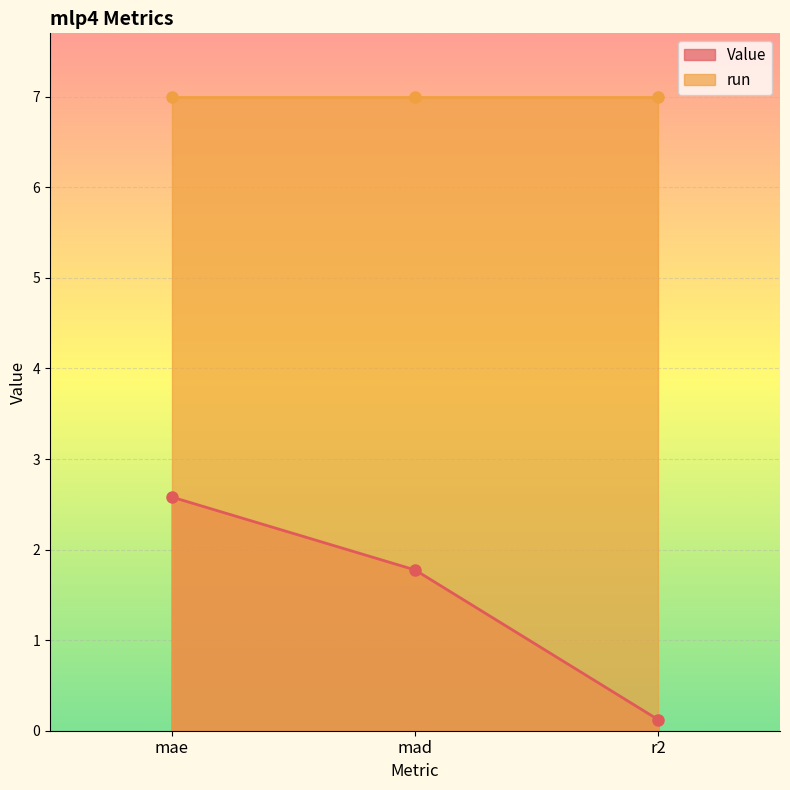

List the labels in order of value, smallest first.

r2, mad, mae